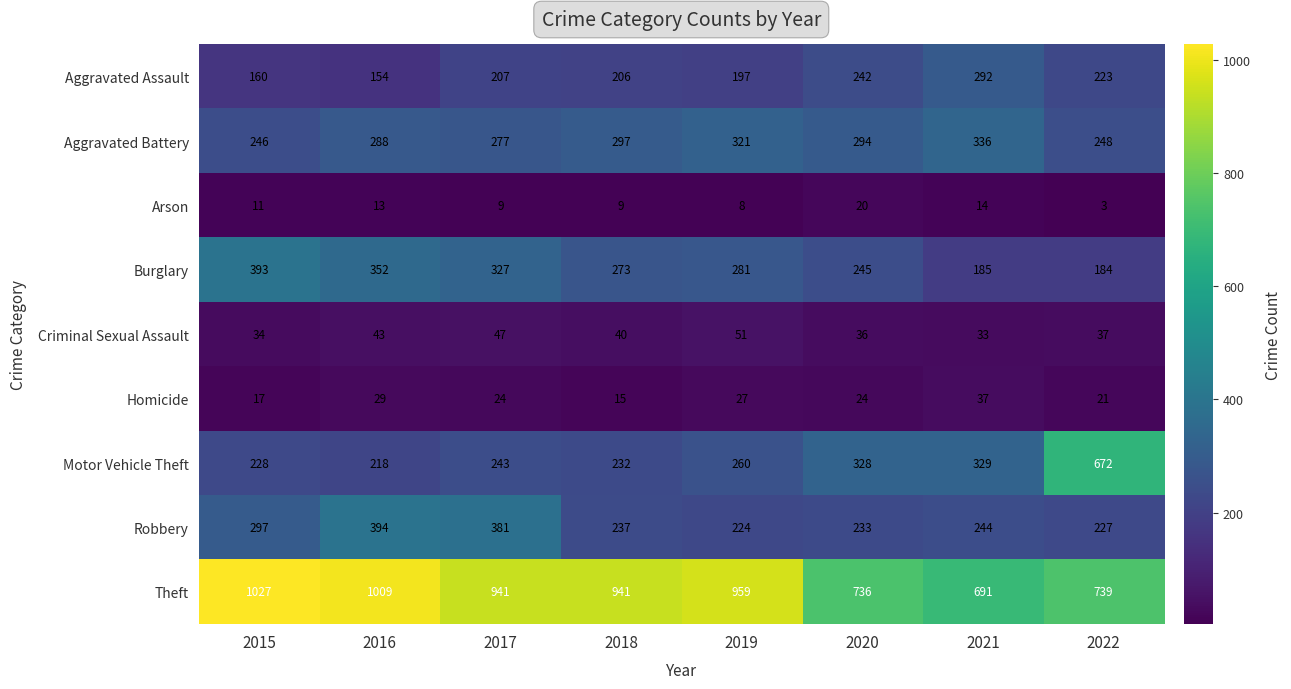

What is the spread (max minus min) of values at 2017?

932